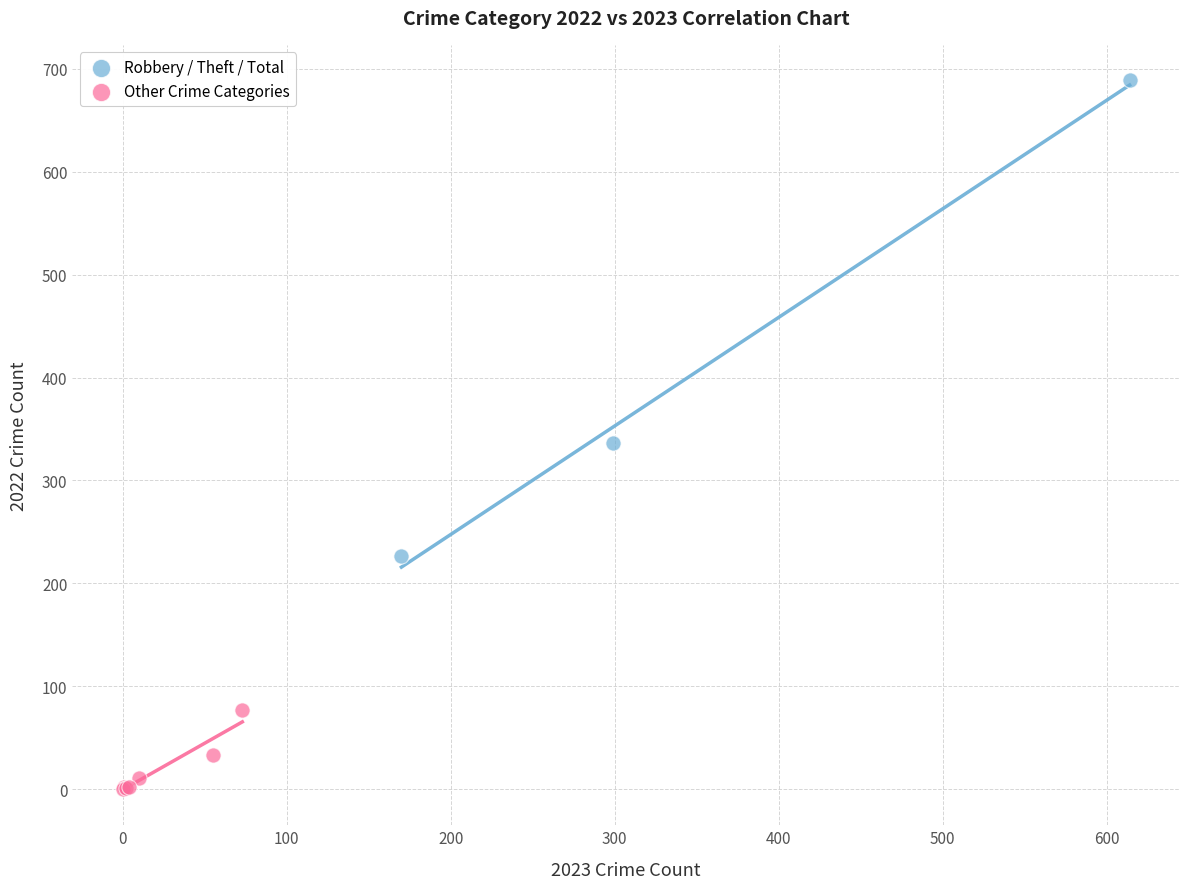

Which series reaches the minimum Y coordinate?

Other Crime Categories